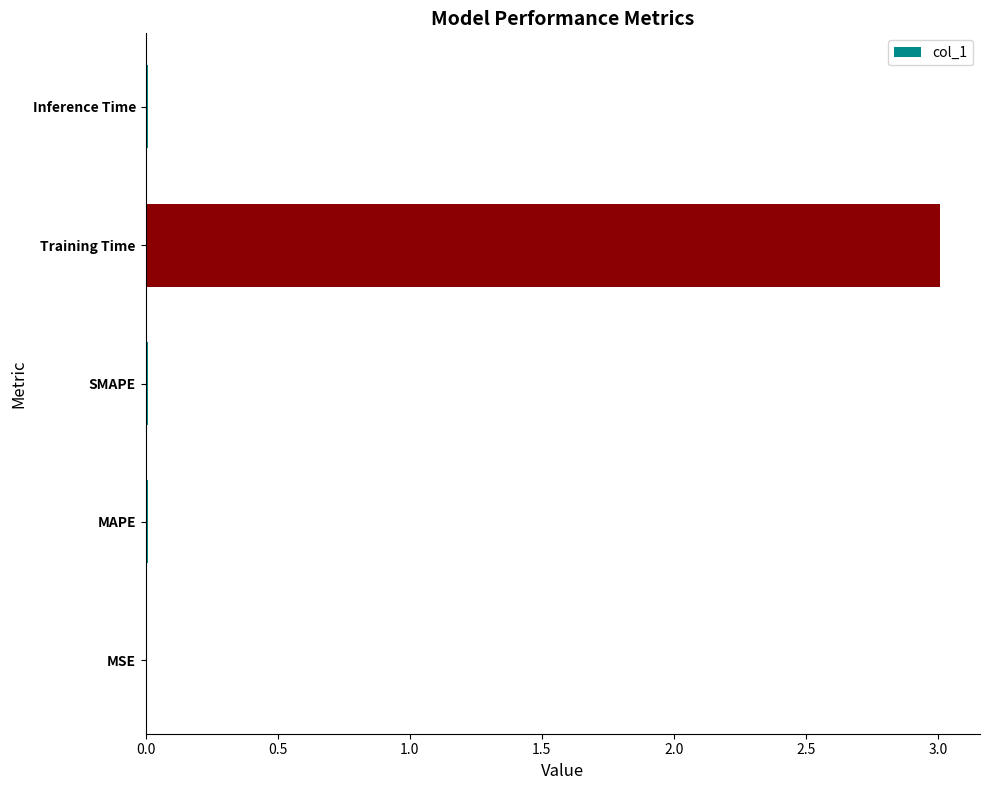

Are the bars horizontal?

Yes